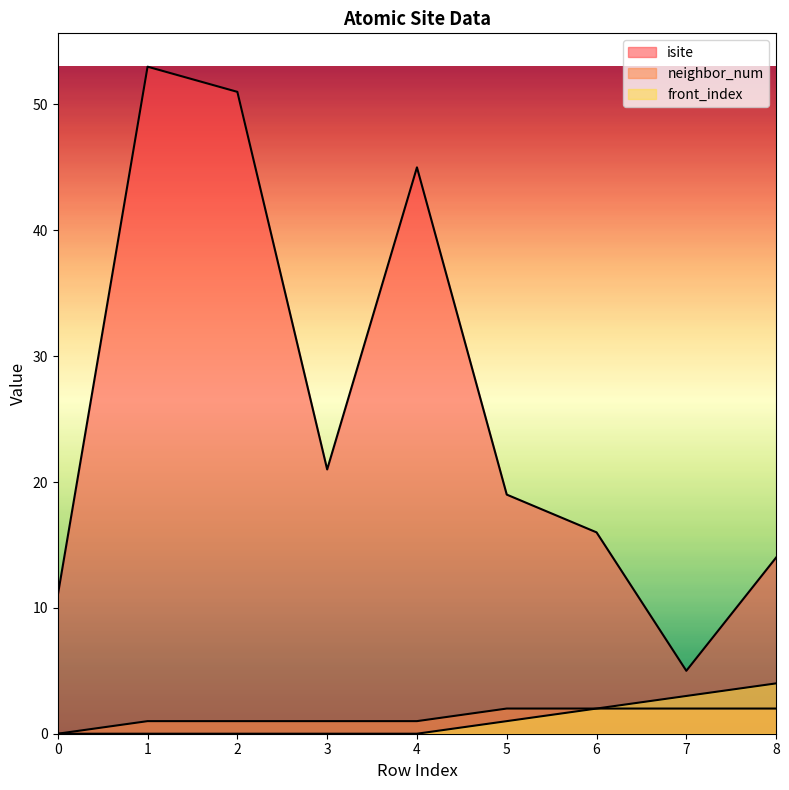

Rank the series at 2 from lowest to highest value.

front_index, neighbor_num, isite